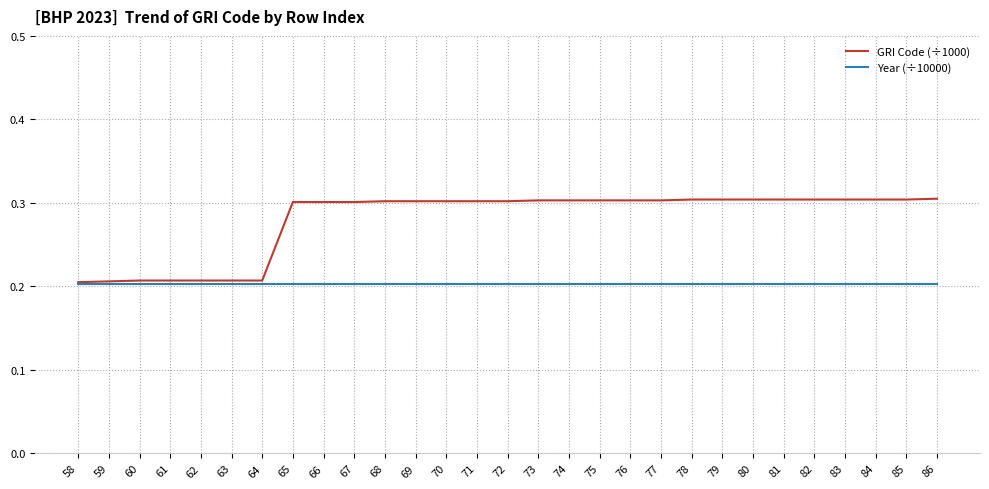

What is the total value across all series at 69?

0.5